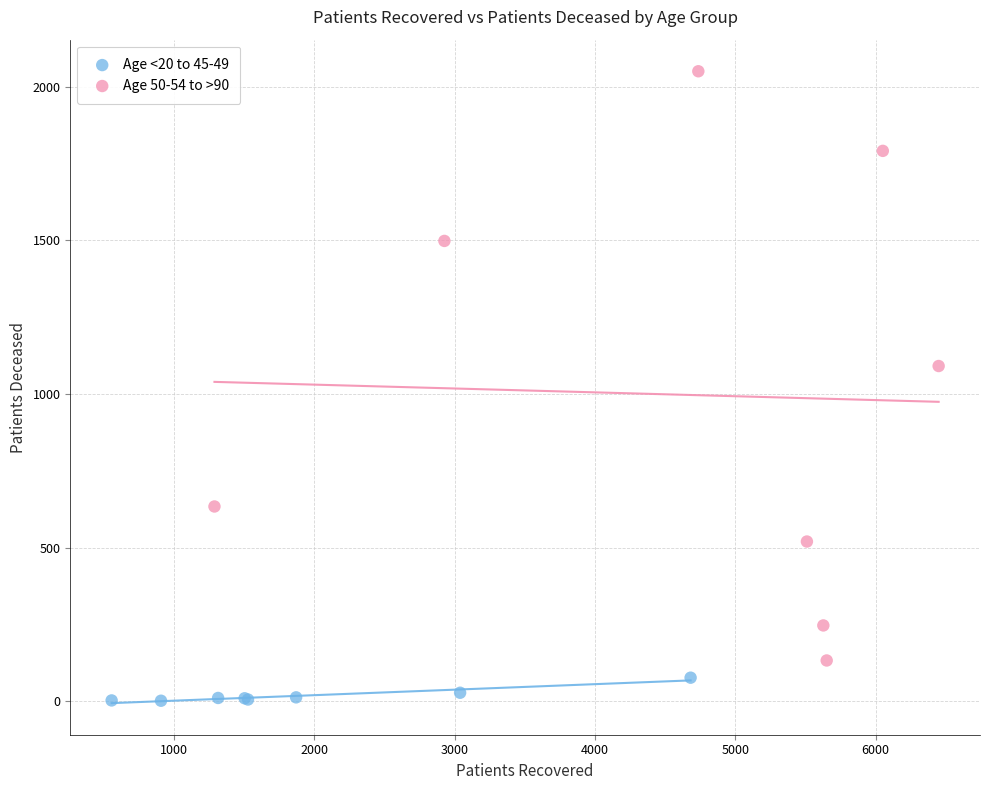

Which series reaches the maximum Y coordinate?

Age 50-54 to >90